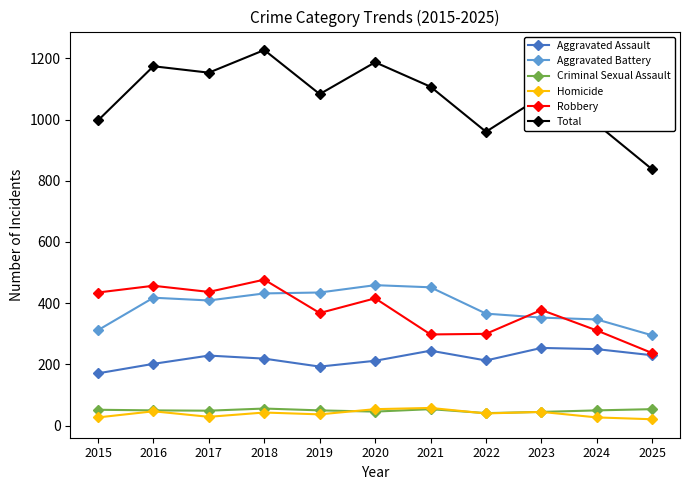

Which series has the largest range (max minus min)?

Total